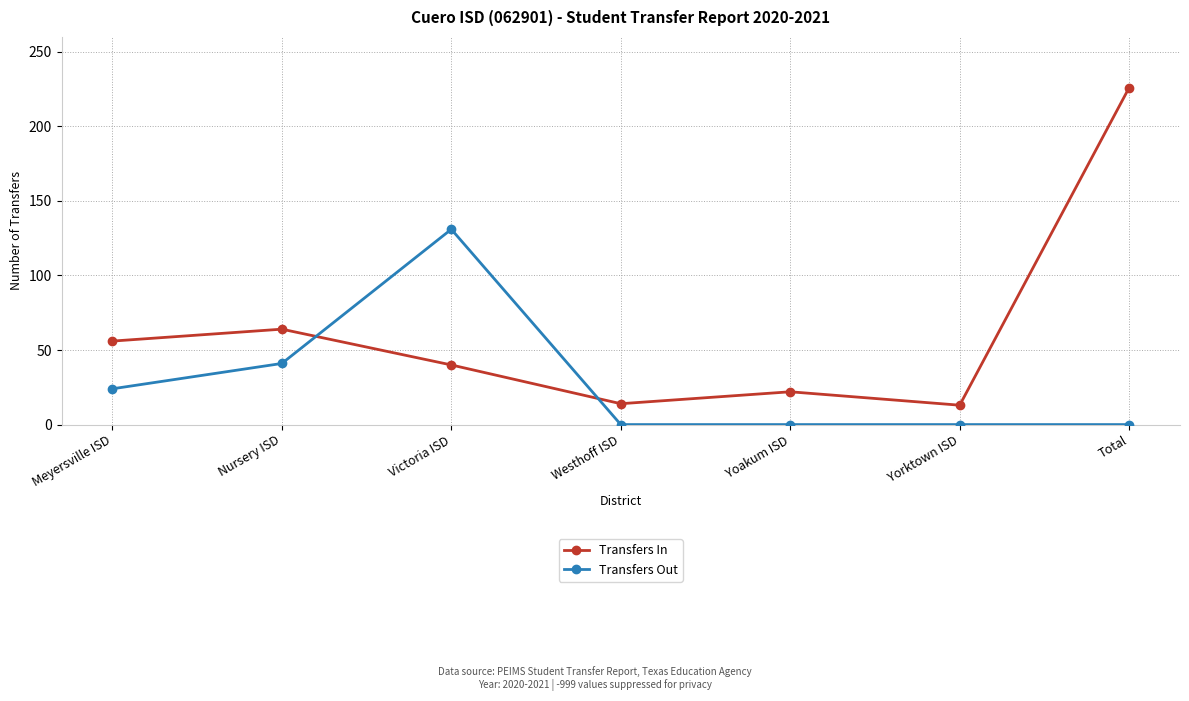

True or false: Transfers In has more than 0 interior local peaks.

True